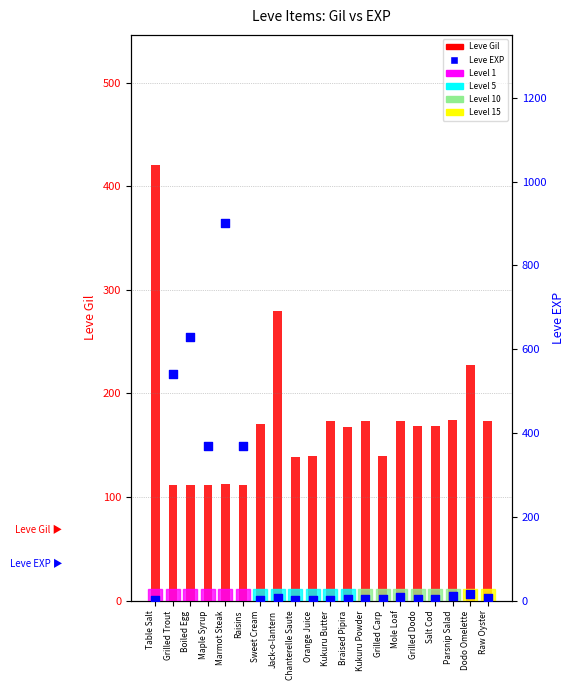

What is the total value across all series at Table Salt?

421